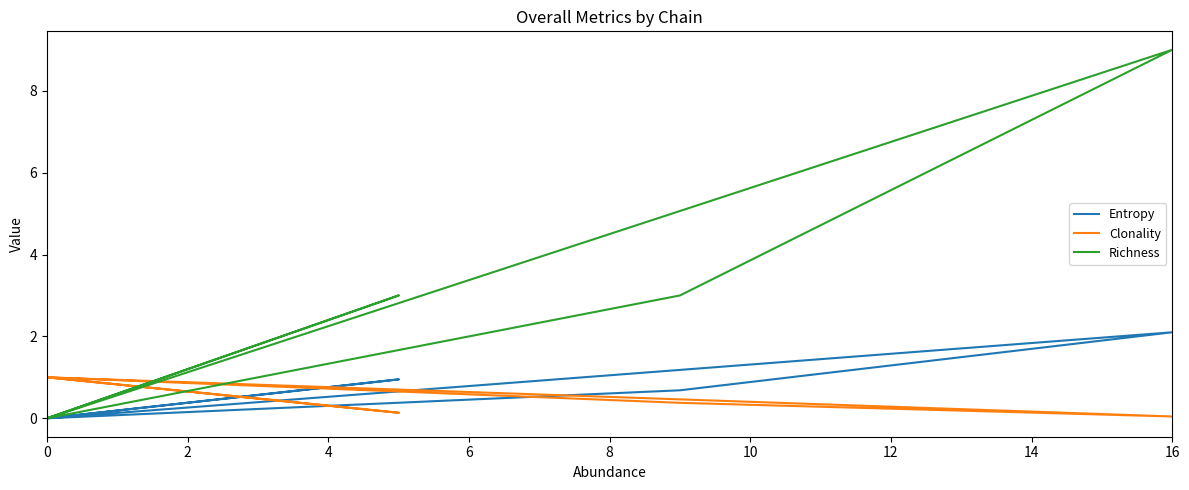

How many lines are shown in the chart?

3